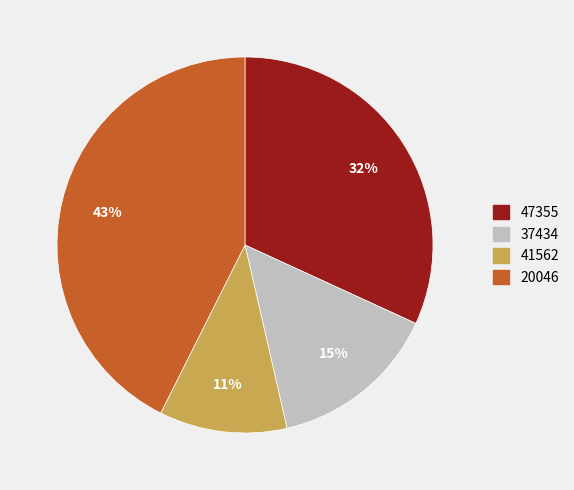

To the nearest percent, what is the average slice percentage?

25%